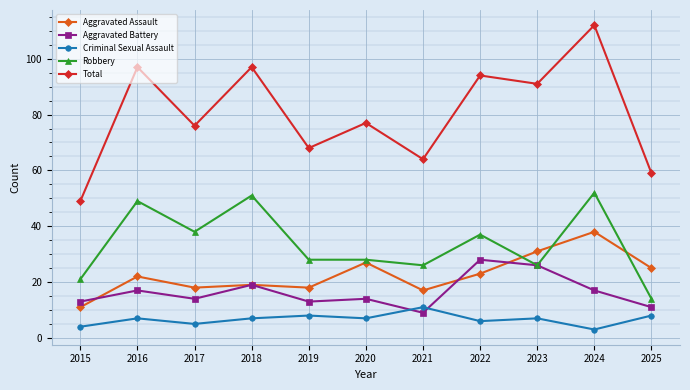

What is the difference between the Aggravated Assault values at 2016 and 2023?

9